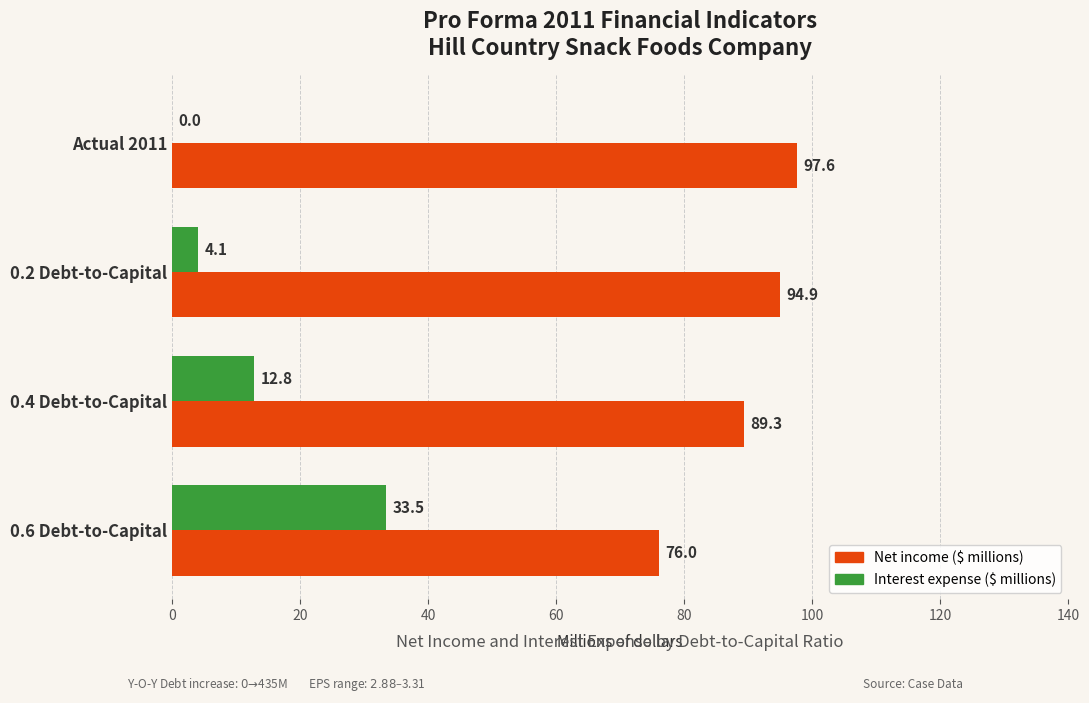

What is the total value across all series at Actual 2011?

97.6